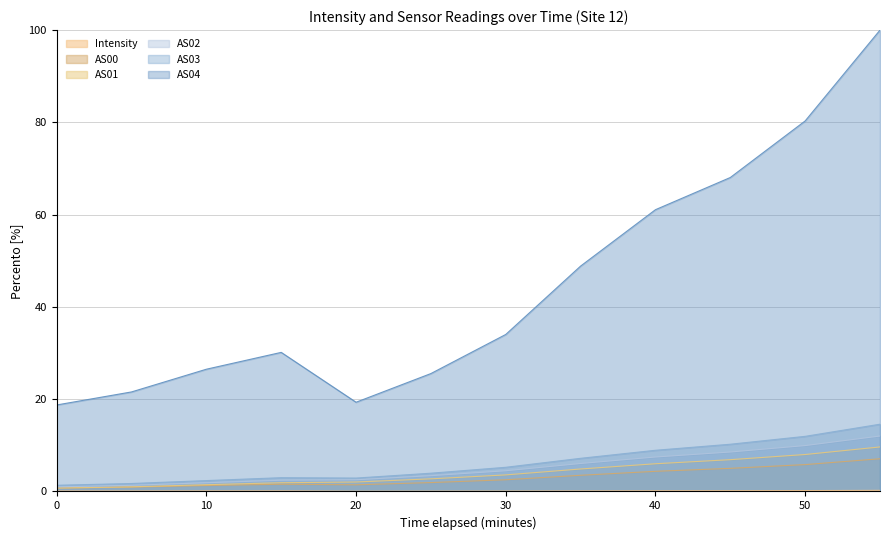

What are all the series names shown in the legend?

Intensity, AS00, AS01, AS02, AS03, AS04